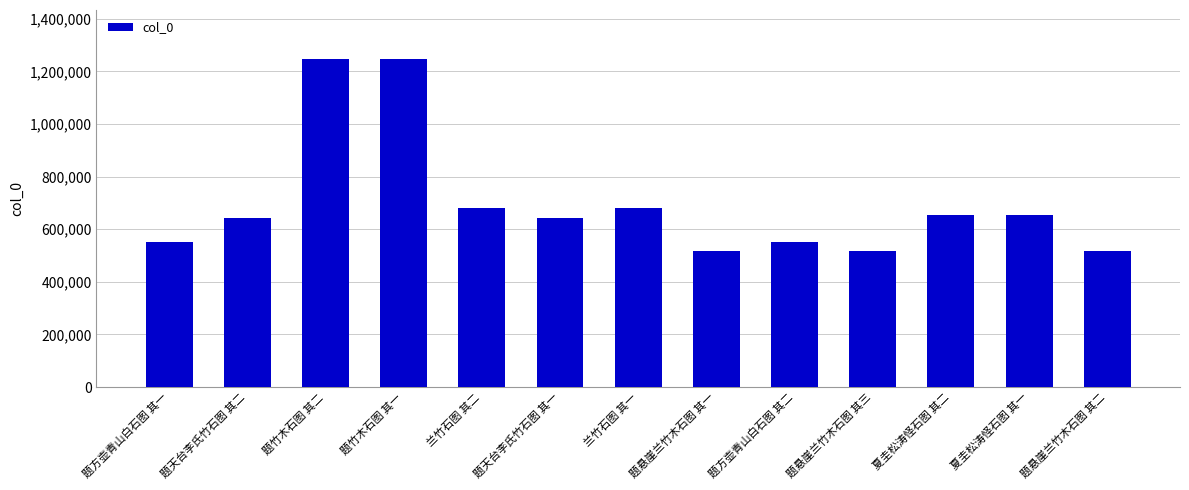

Count the number of data series in this chart.

1